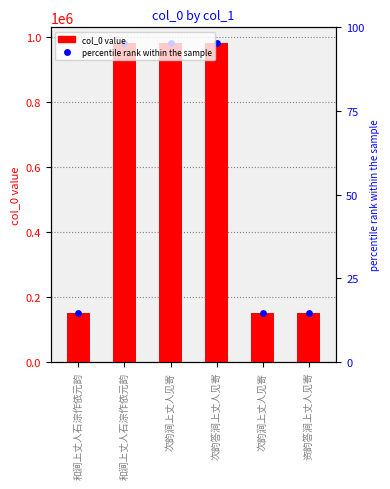

Which series has the largest Y range (max minus min)?

col_0